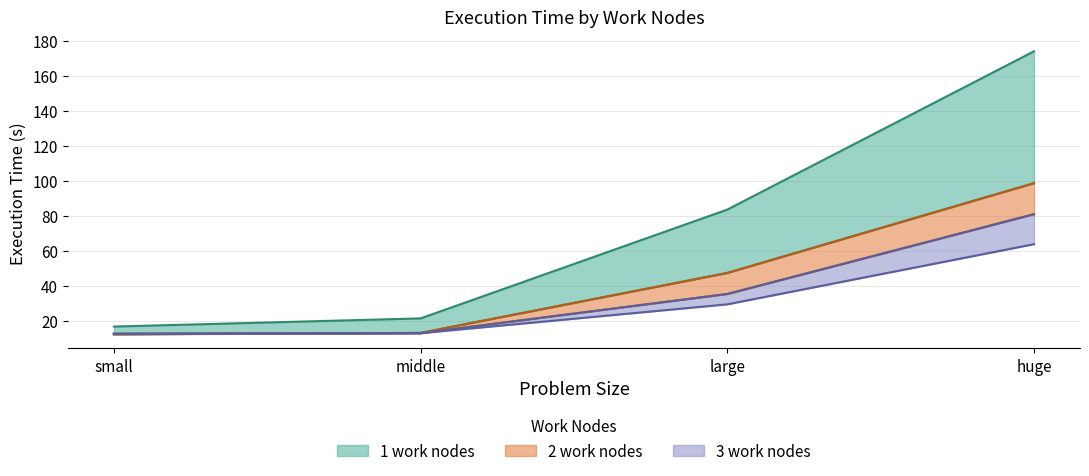

Which has a higher value, middle or huge?

huge